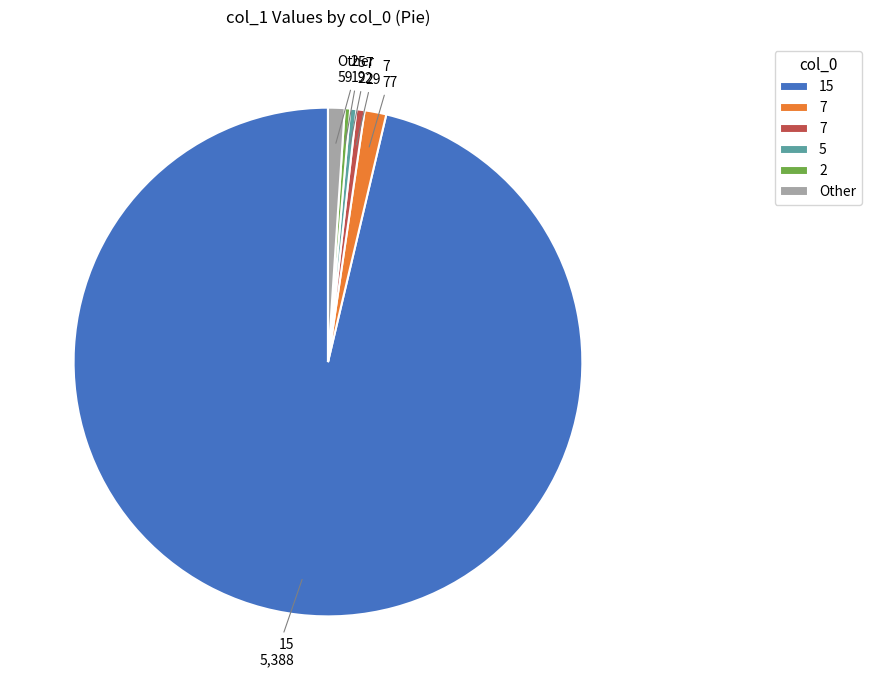

Is there any slice that represents more than half of the pie?

Yes